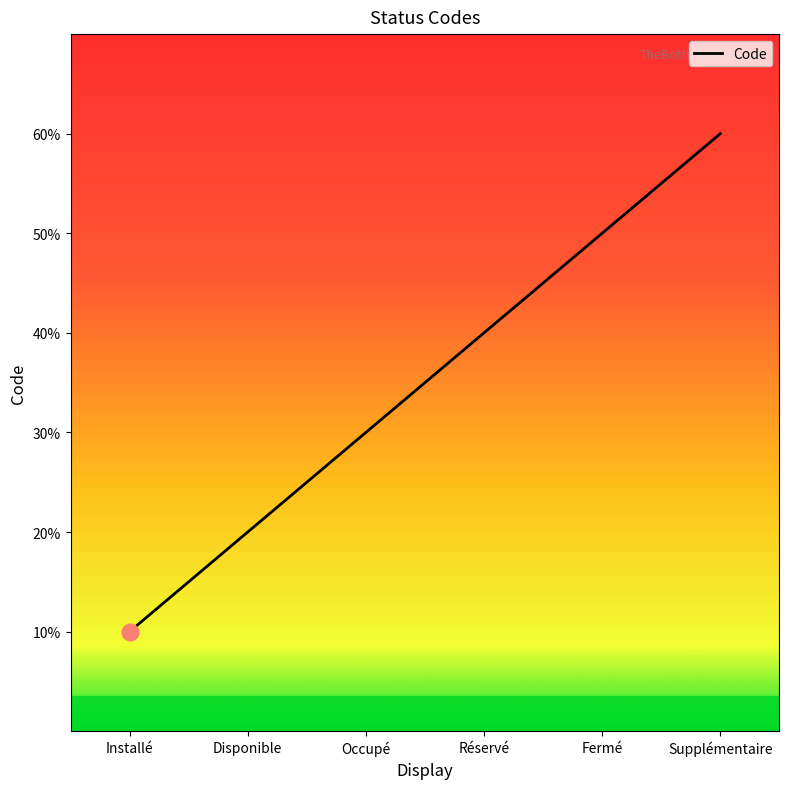

Where is the data nearest to the value 3?

Occupé